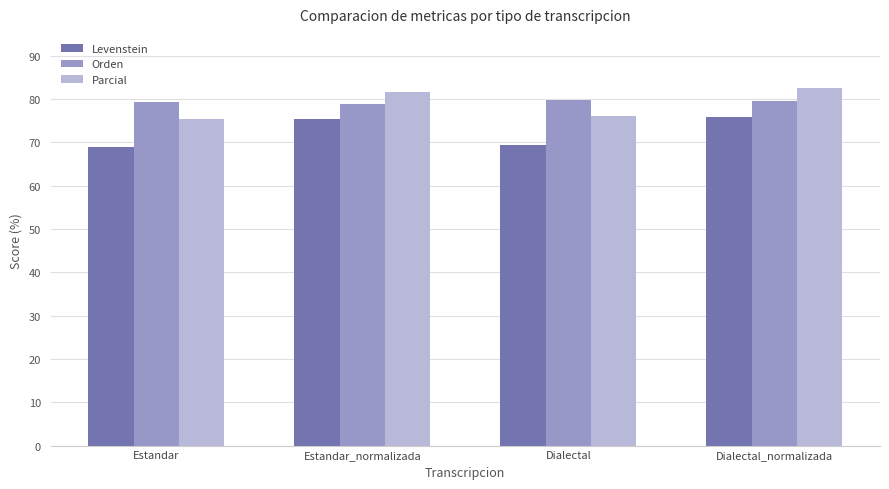

How many bars are there in total?

12